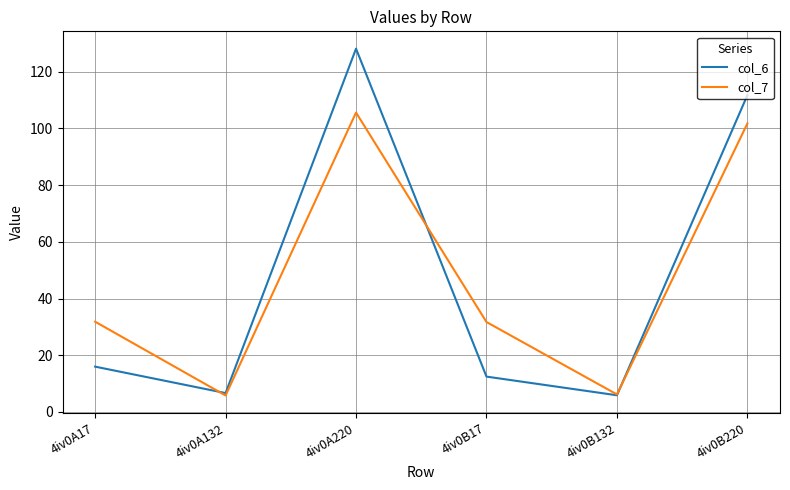

What is the maximum value for col_6?

128.2